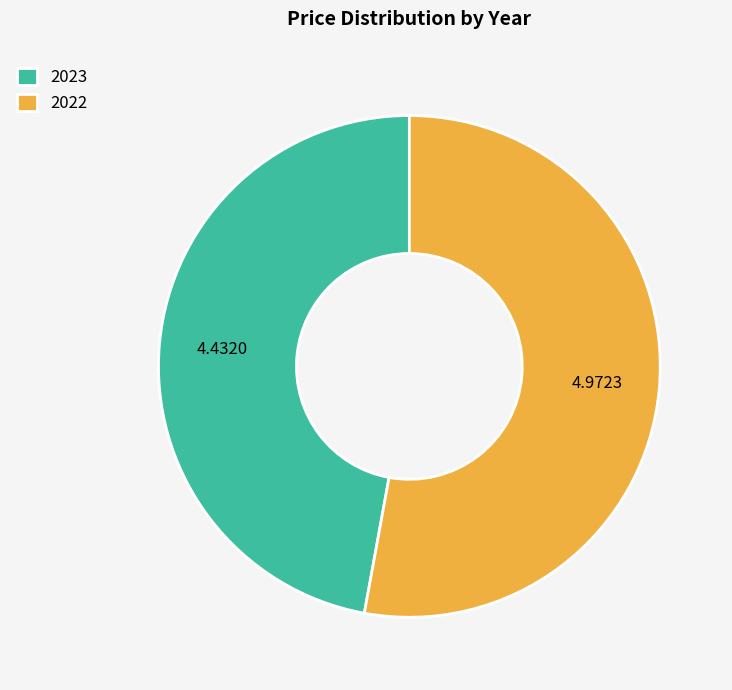

What is the smallest slice in the pie chart?

2023